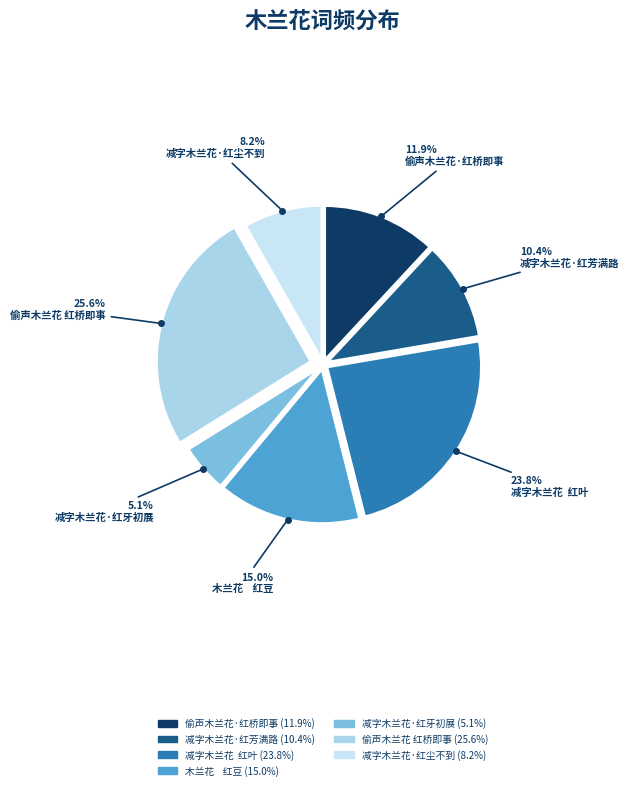

How many segments does this pie chart have?

7